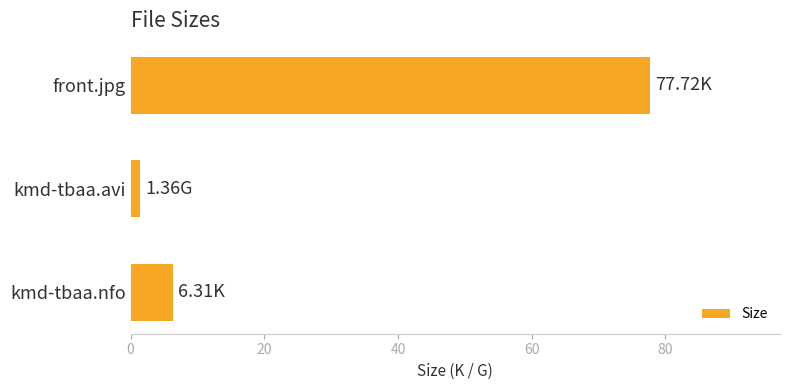

What is the difference between the maximum and minimum values?

76.4